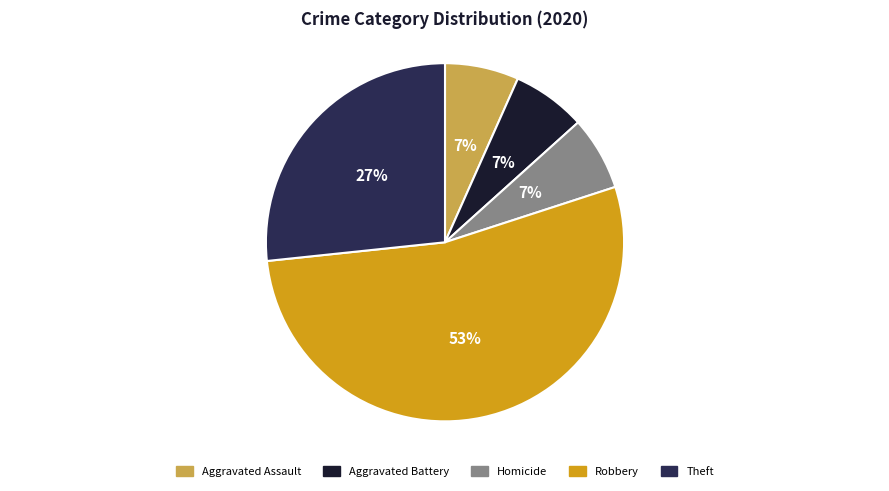

Which slice is the largest?

Robbery